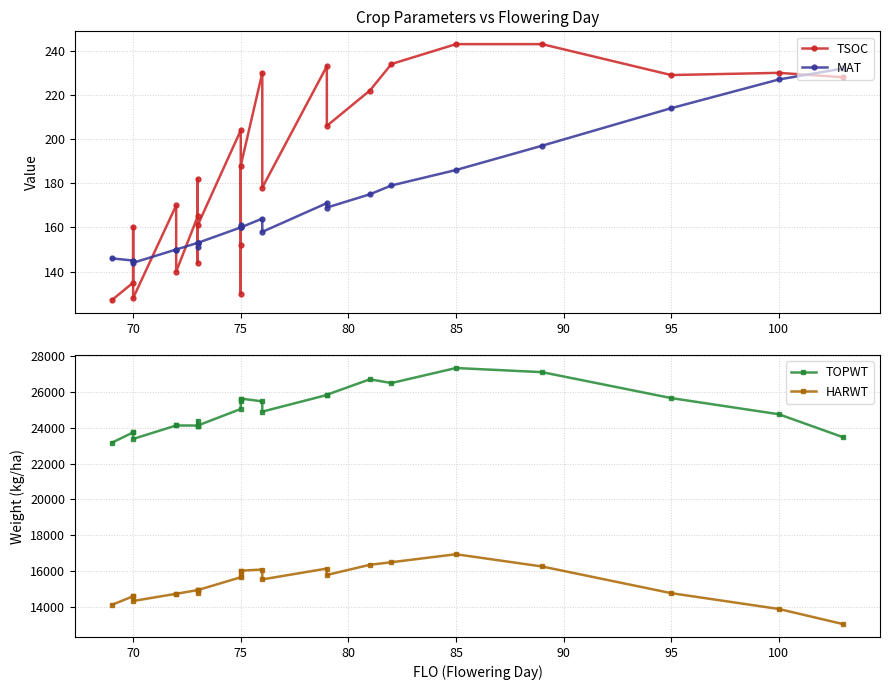

What is the average value of the MAT series?

168